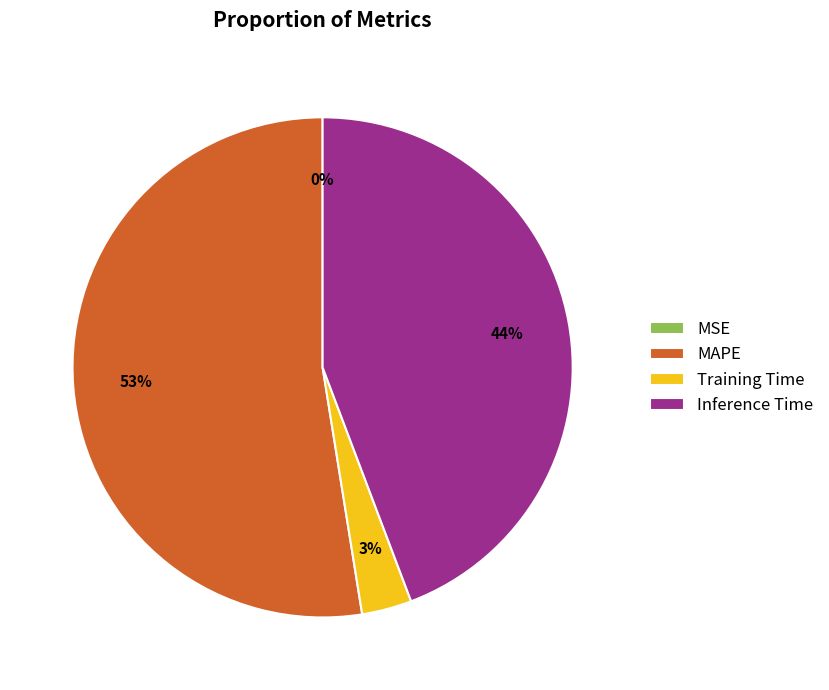

Rank the categories by value from lowest to highest.

MSE, Training Time, Inference Time, MAPE